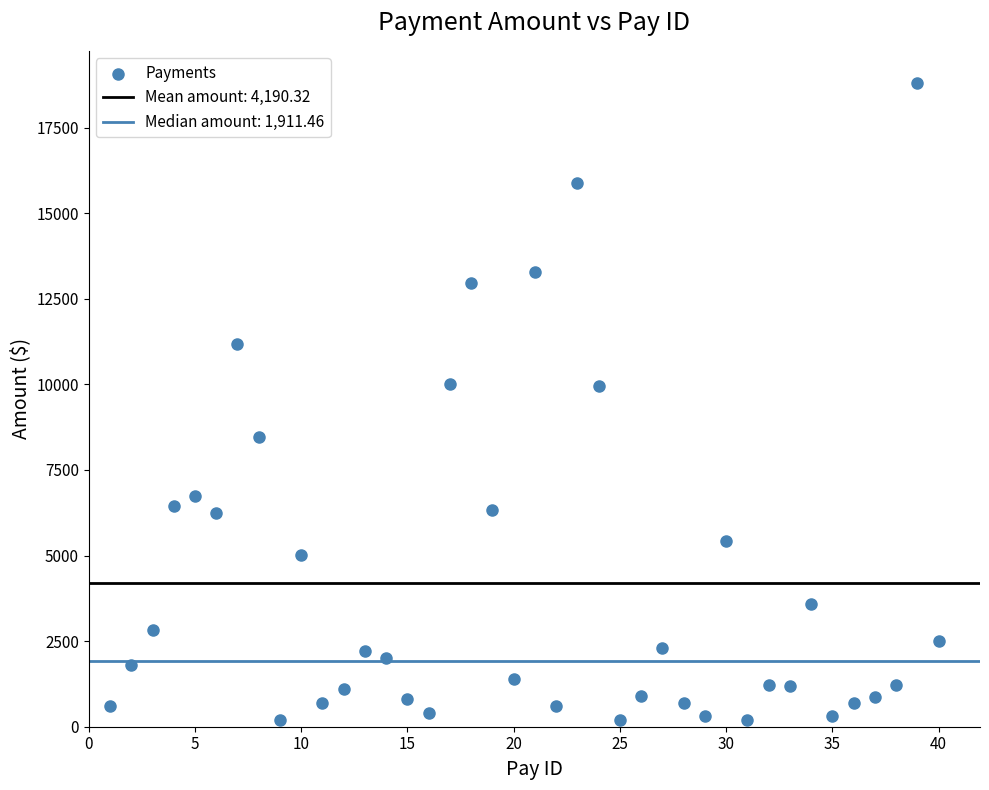

What is the range of X values (max minus min)?

39.0